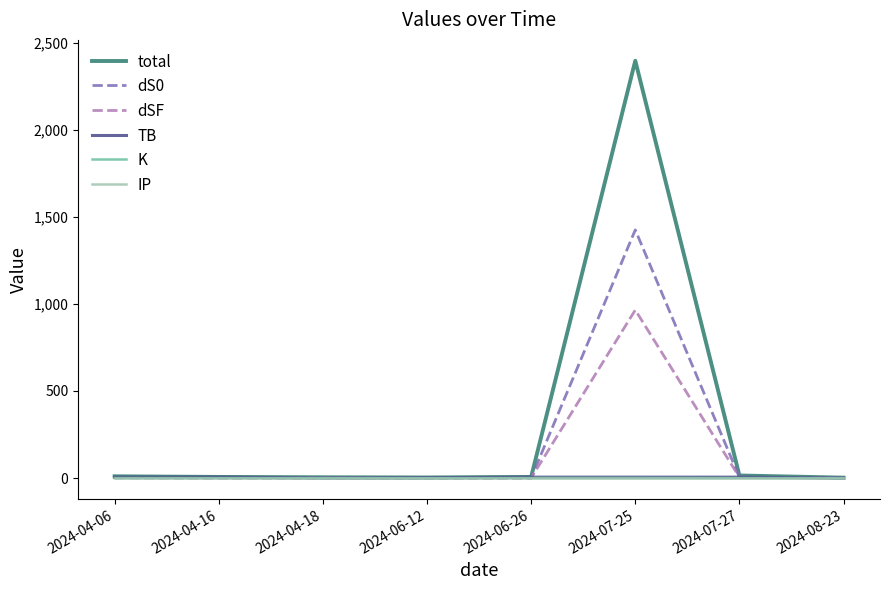

Which label corresponds to the largest value in the chart?

2024-07-25